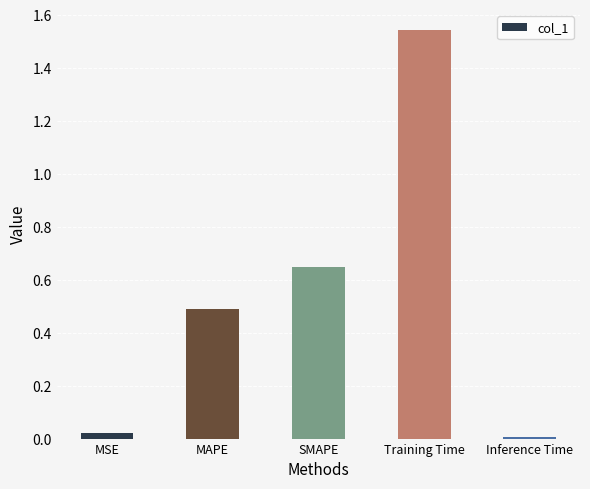

How many distinct data groups are displayed?

1